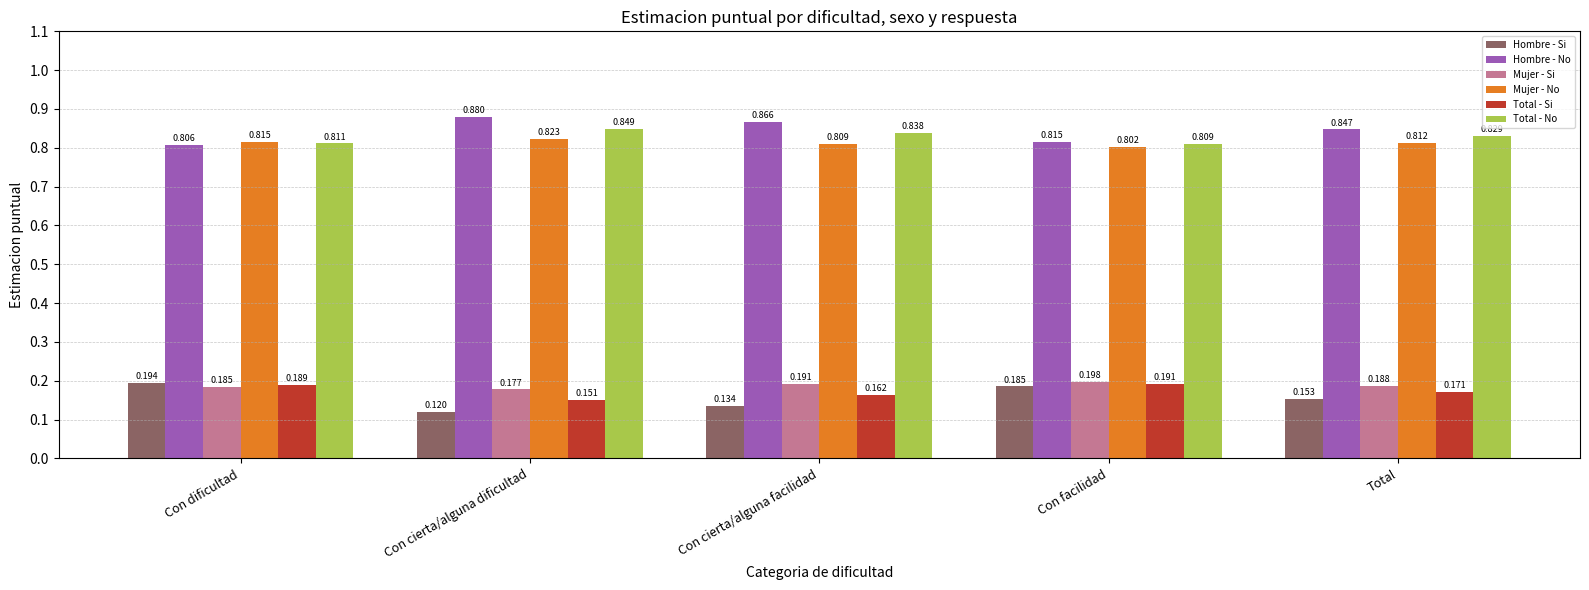

Which category has the lowest value across all series?

Con cierta/alguna dificultad